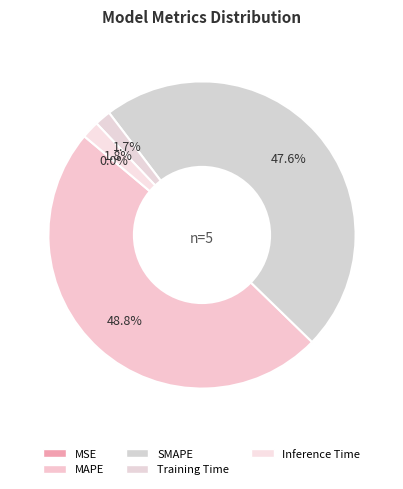

To the nearest percent, what percentage of the pie is Inference Time?

2%